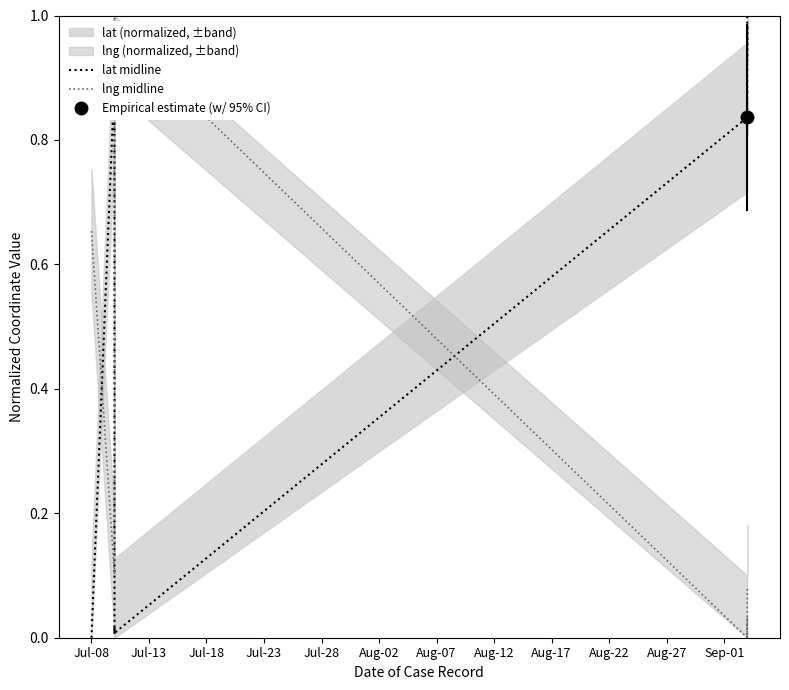

Between which two adjacent categories do lng midline and lat midline first intersect?

Jul-08 and Jul-13